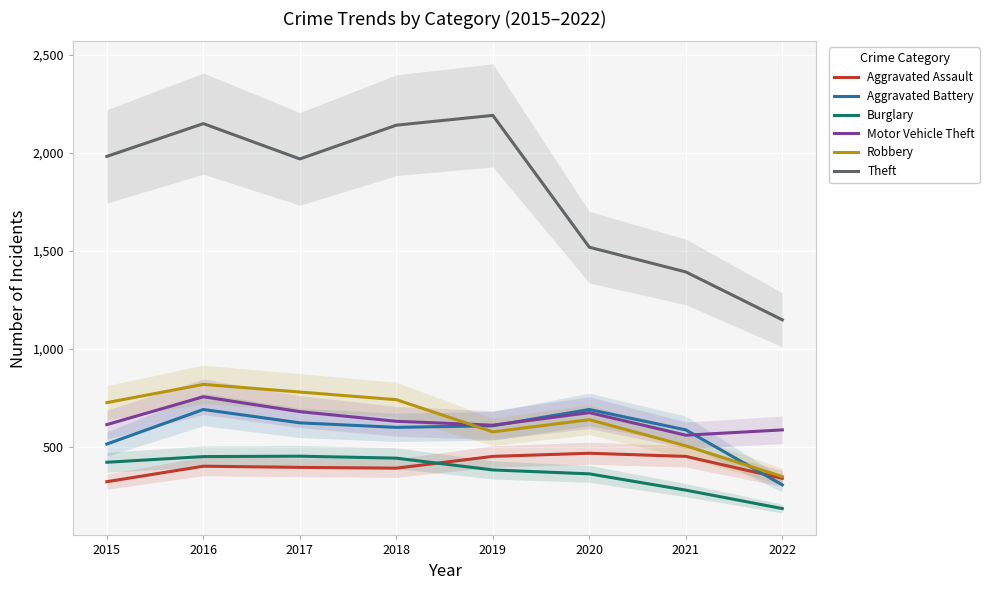

What is the greatest value displayed?

2190